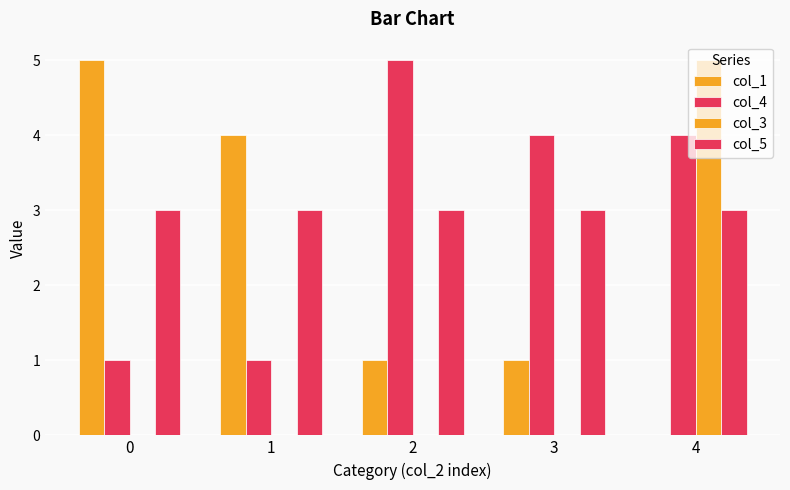

What is the maximum value for col_4?

5